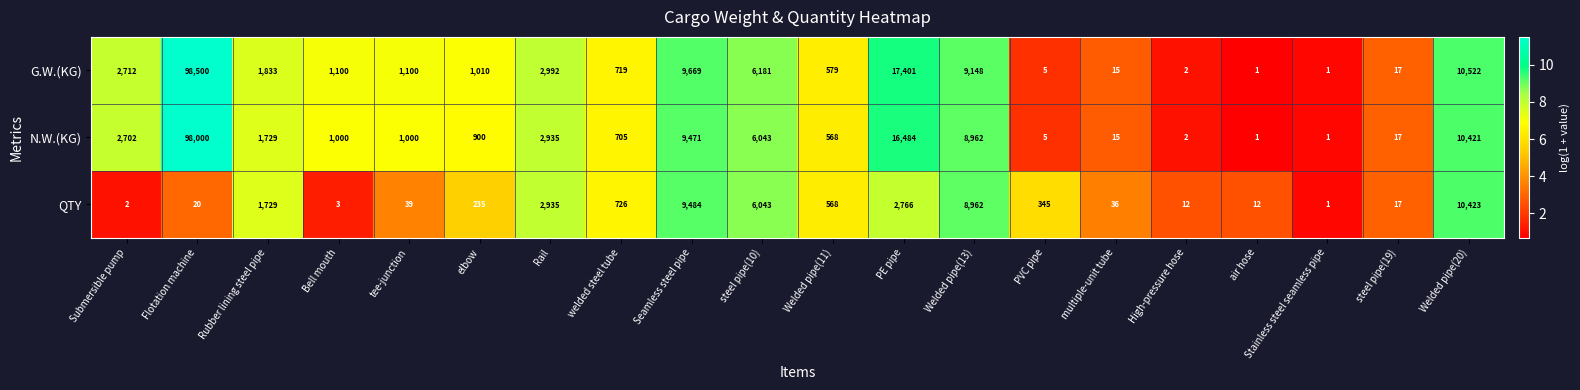

The N.W.(KG) series shows 21296 at Flotation machine. True or false?

False